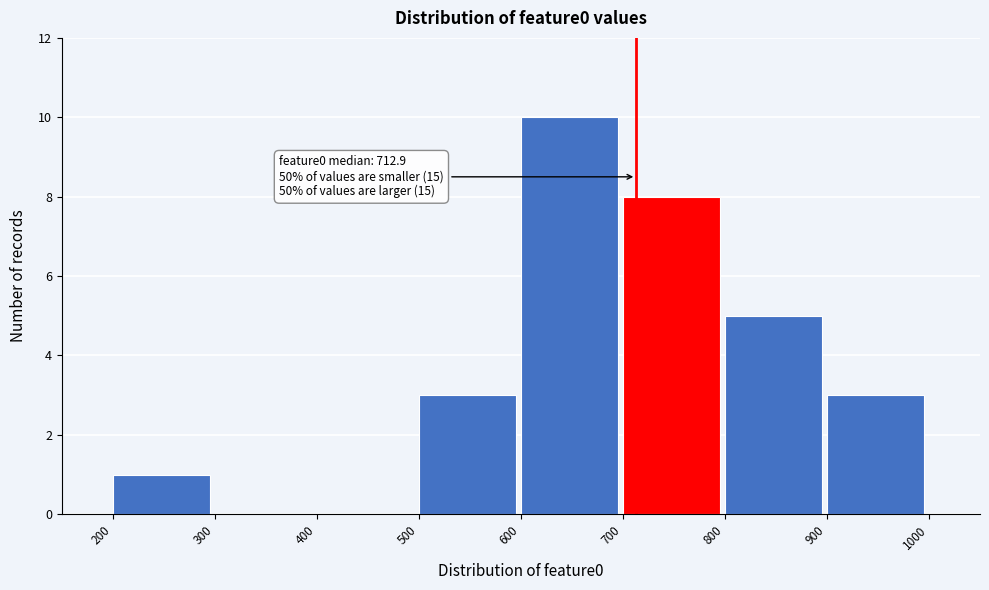

Over which range of the x-axis is the bar tallest?

600 to 700